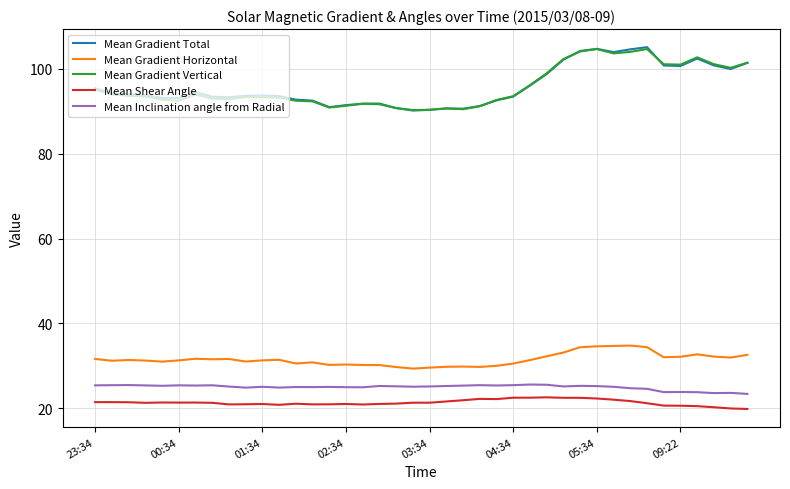

What is the maximum value for Mean Inclination angle from Radial?

25.5